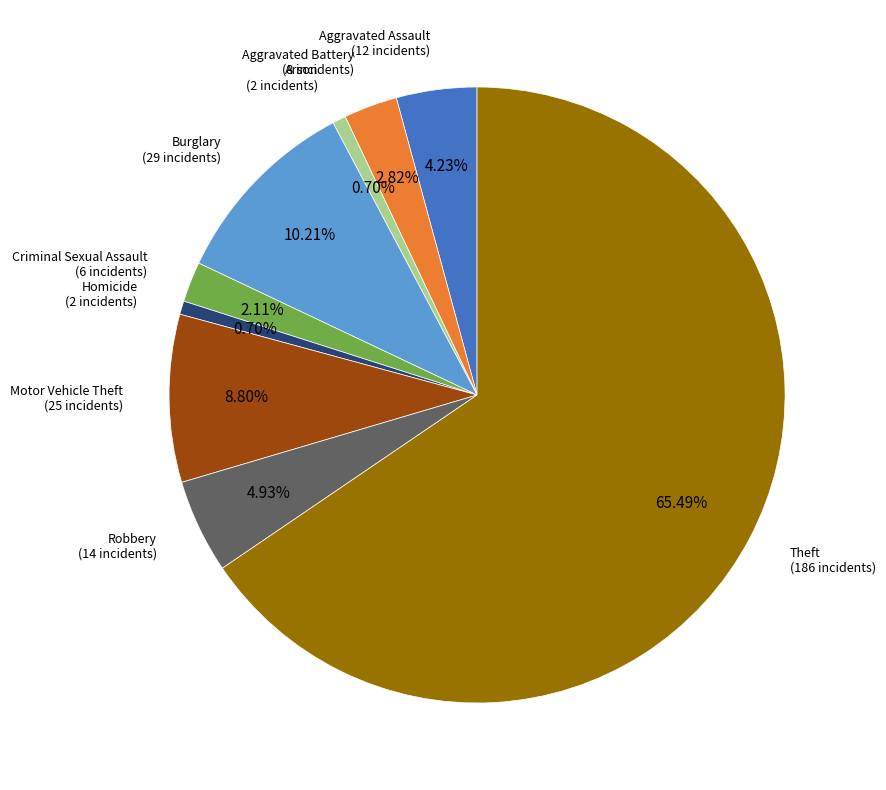

Combined, do Aggravated Assault and Criminal Sexual Assault account for over 50%?

No